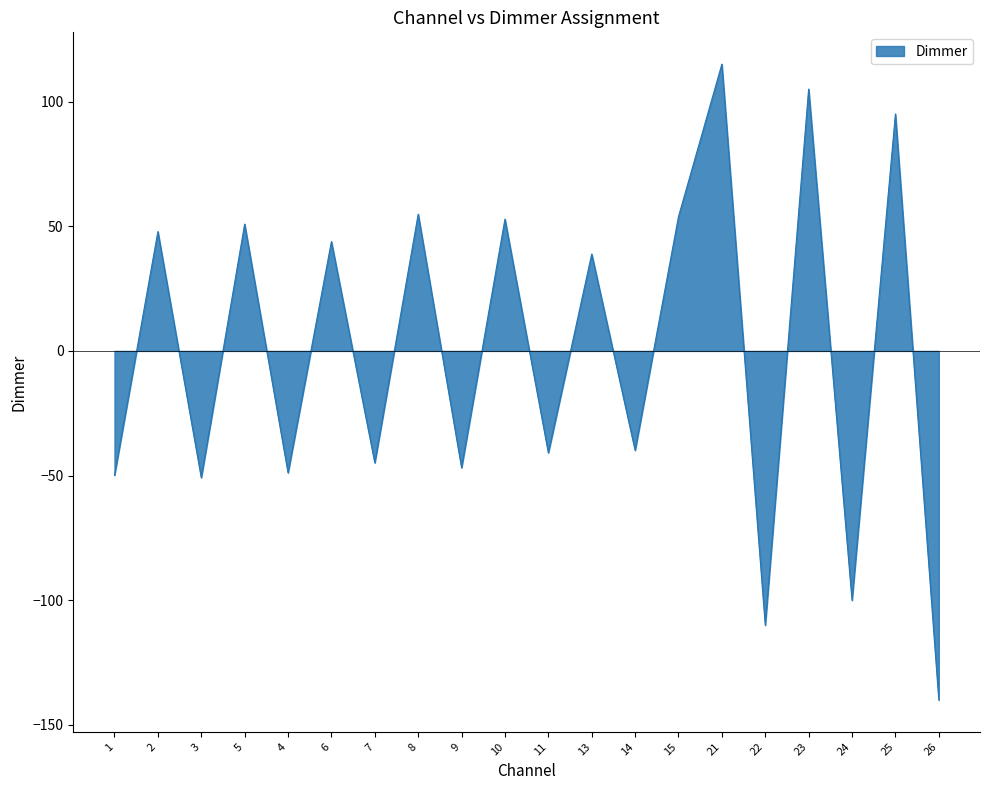

Read the value at 4.

-48.9